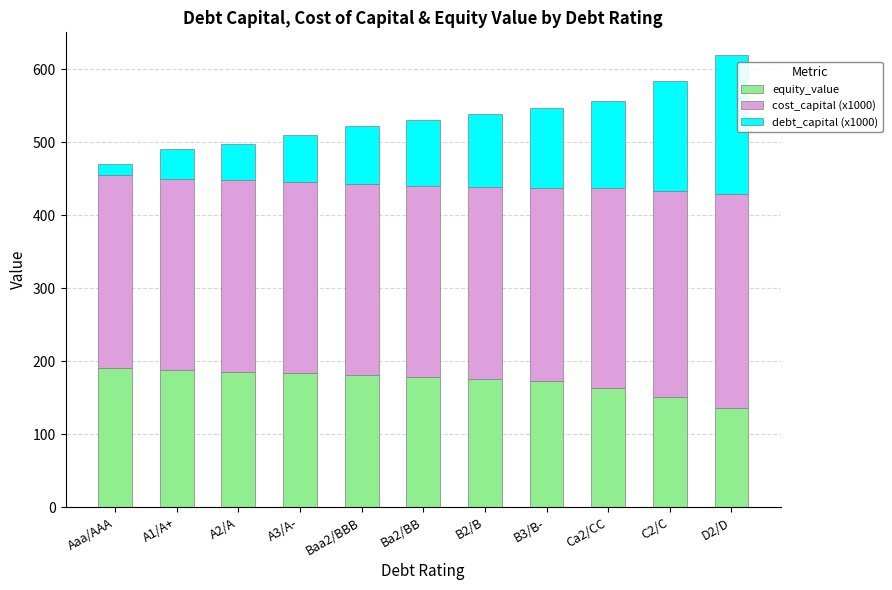

What is the average value of the equity_value series?

172.9